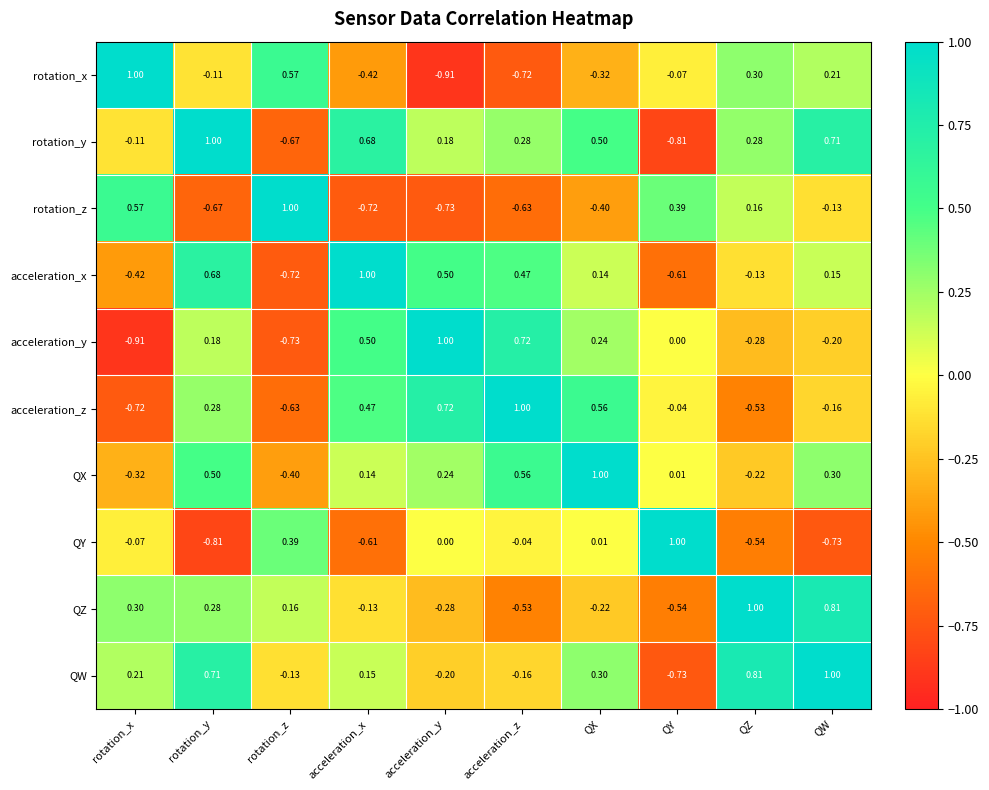

Rank the series at QW from lowest to highest value.

QY, acceleration_y, acceleration_z, rotation_z, acceleration_x, rotation_x, QX, rotation_y, QZ, QW